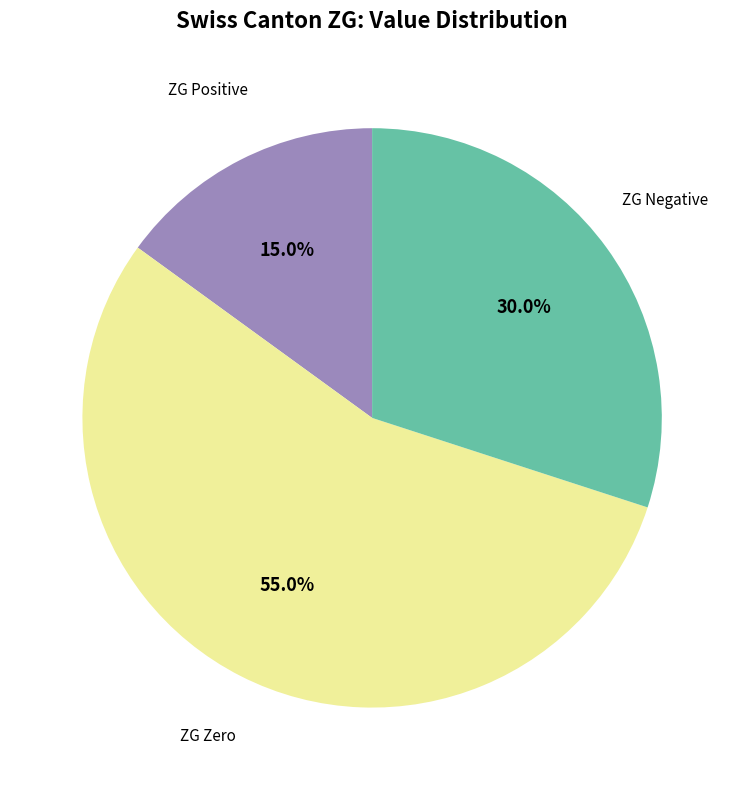

Does any single category account for the majority?

Yes